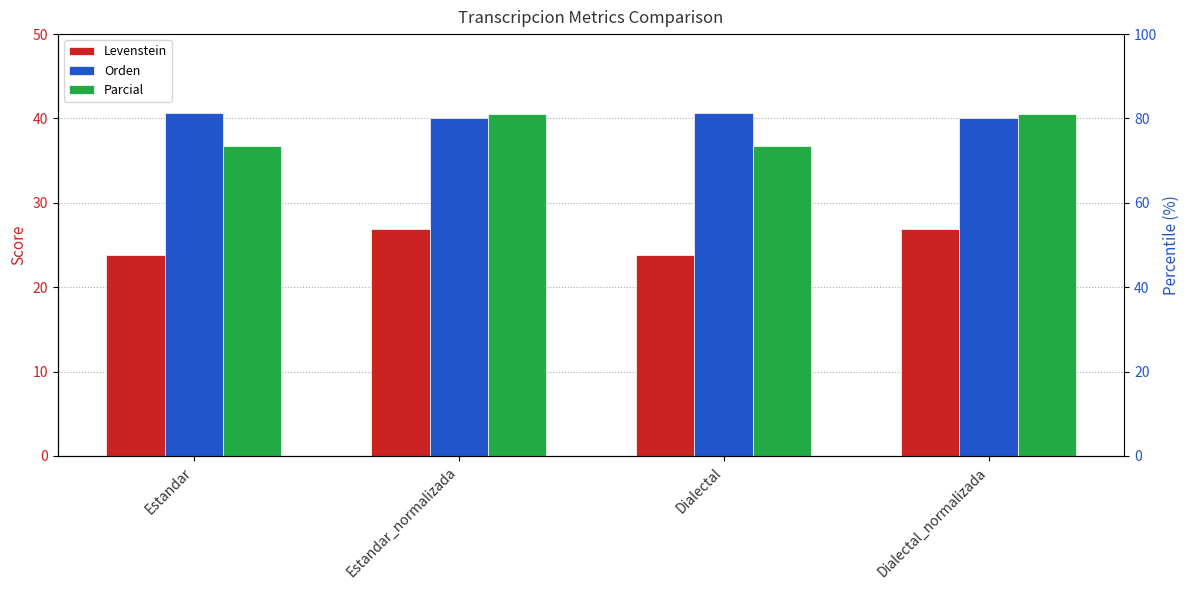

Reading left to right, extract all data points from this chart.

Levenstein: Estandar=23.8	Estandar_normalizada=26.9	Dialectal=23.8	Dialectal_normalizada=26.9
Orden: Estandar=40.6	Estandar_normalizada=40.0	Dialectal=40.6	Dialectal_normalizada=40.0
Parcial: Estandar=36.7	Estandar_normalizada=40.6	Dialectal=36.7	Dialectal_normalizada=40.6